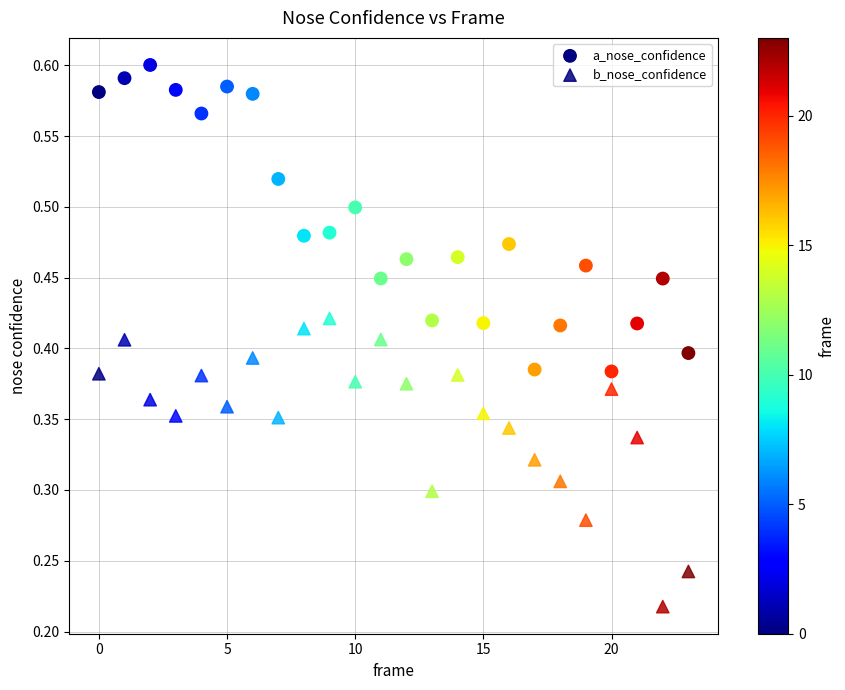

How many data points are displayed?

48